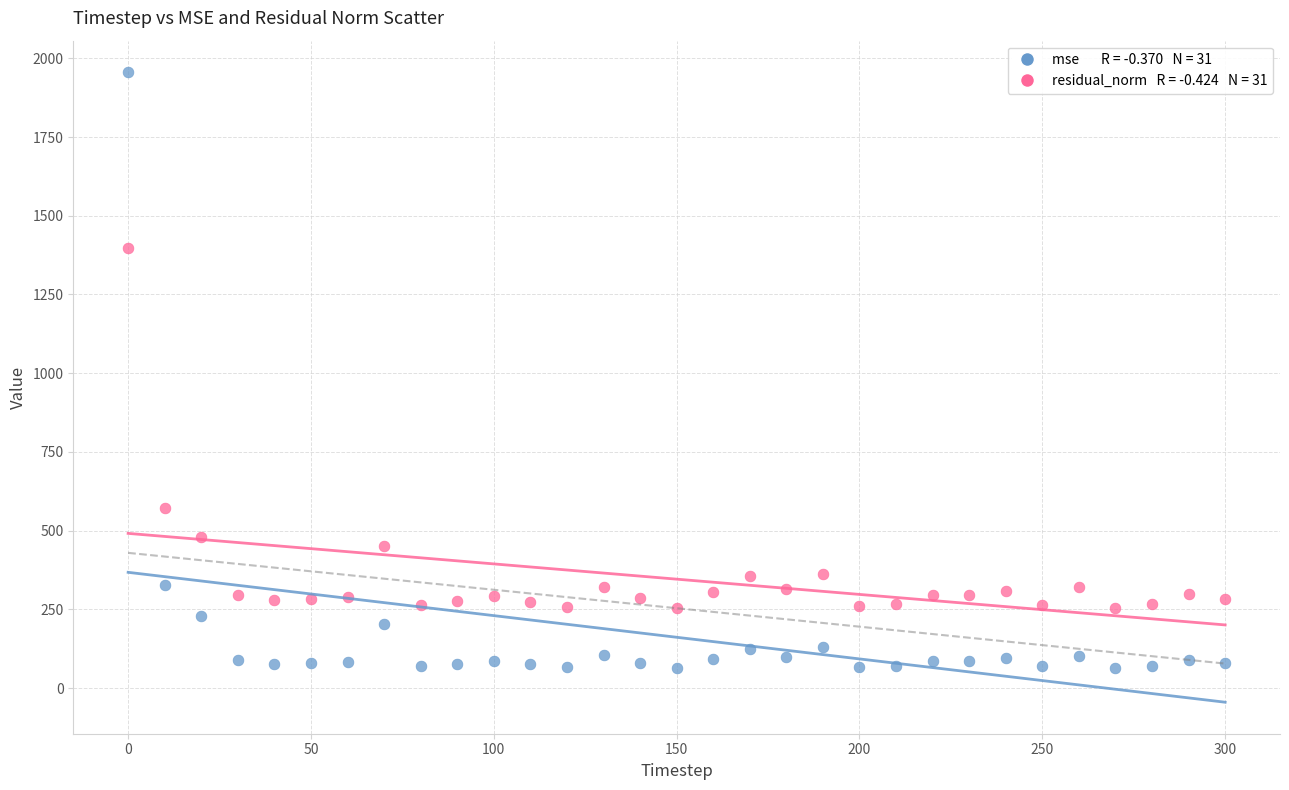

Across all series, what Y value is closest to 1010?

1398.6